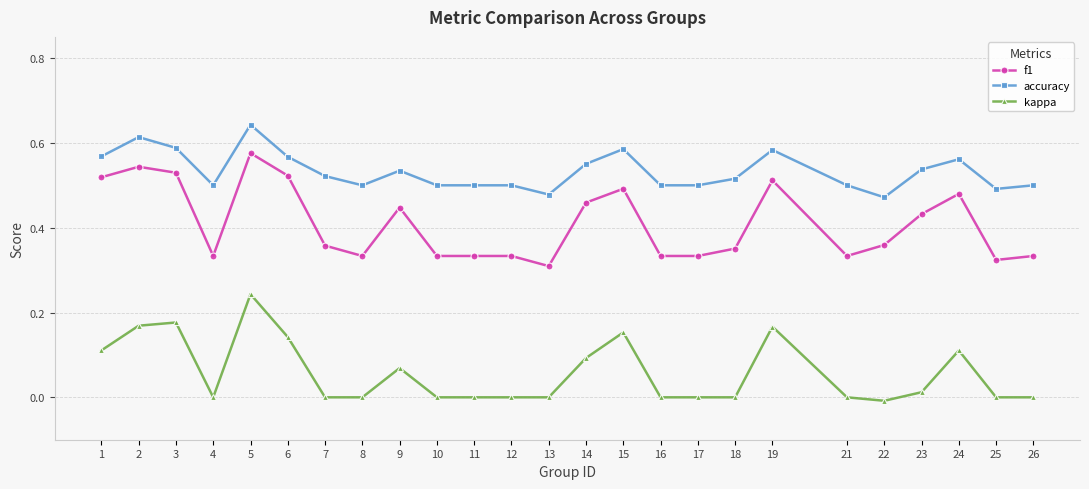

At which category does kappa reach its first local valley?

4